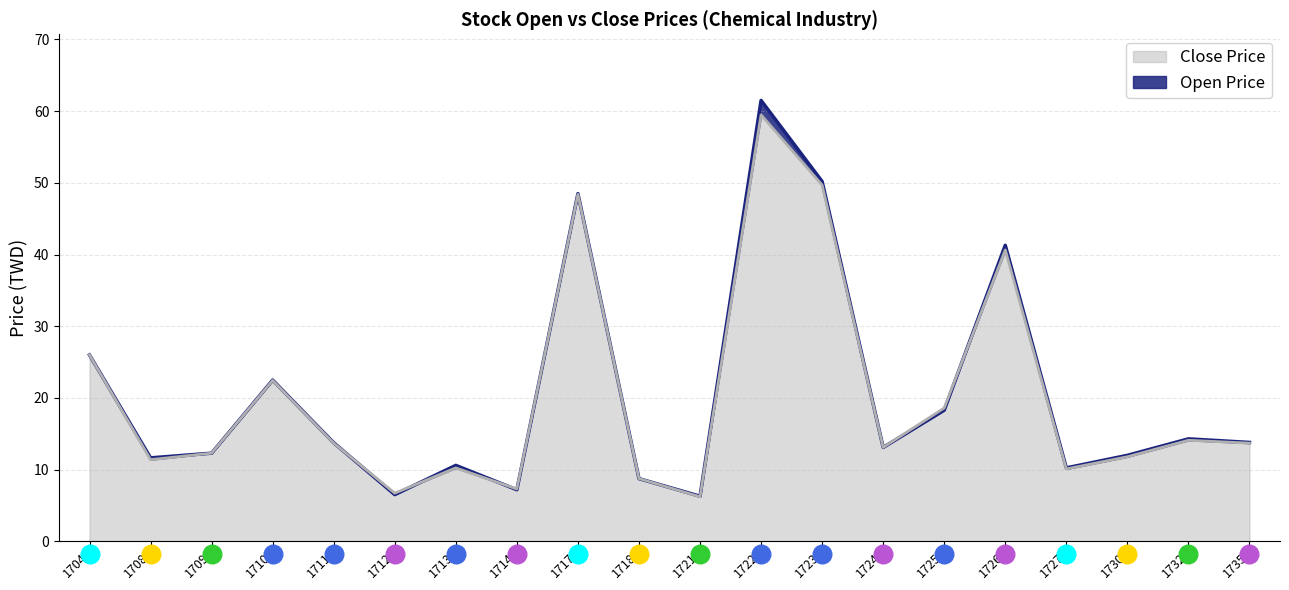

Is the value of Open Price at 1722 greater than the value of Close Price at 1709?

Yes